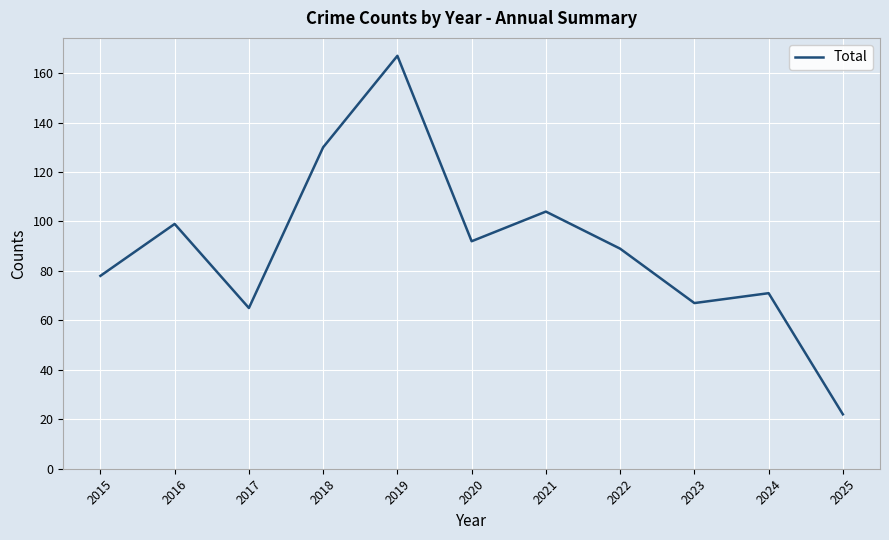

Where is the first local maximum?

2016